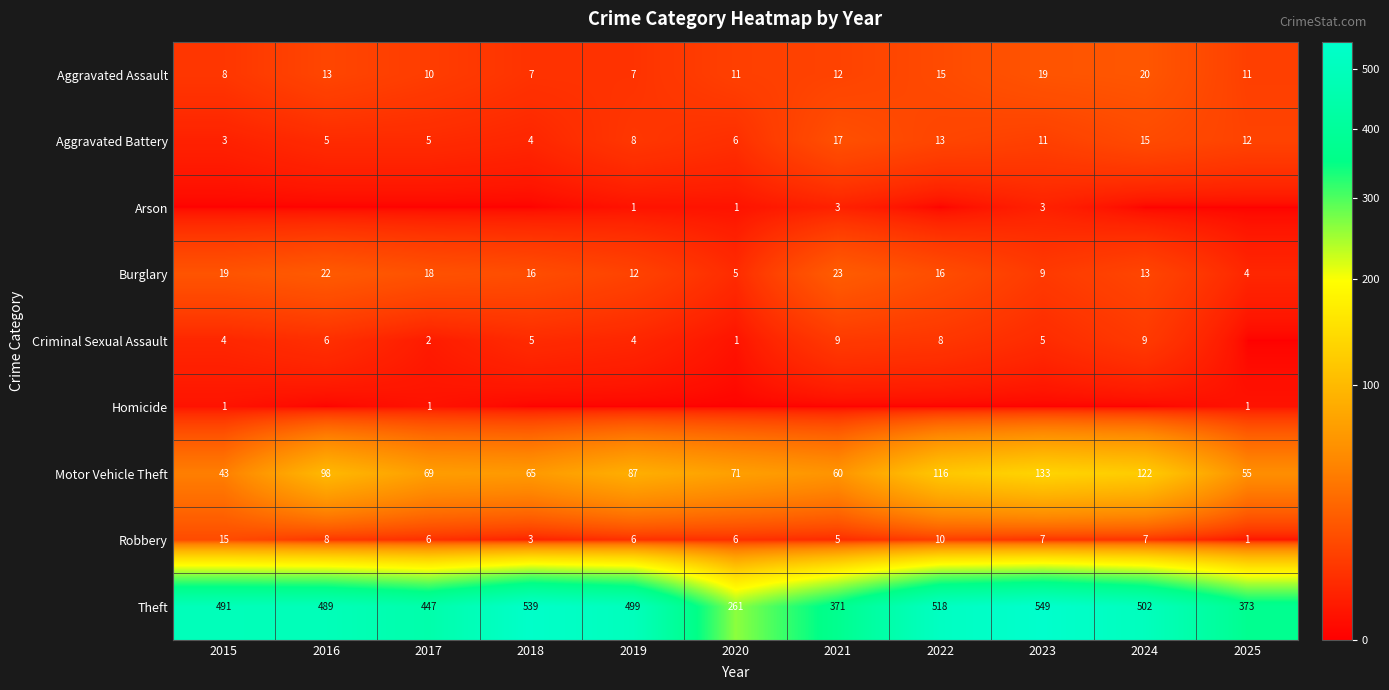

Is the value of Criminal Sexual Assault at 2015 greater than the value of Aggravated Battery at 2024?

No